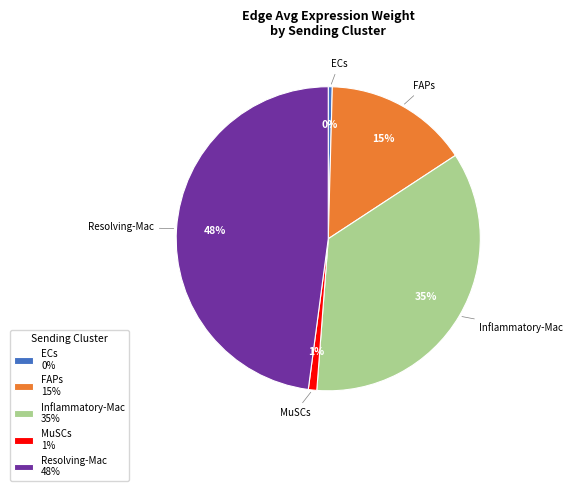

Is the sum of ECs 0% and Inflammatory-Mac 35% greater than half?

No